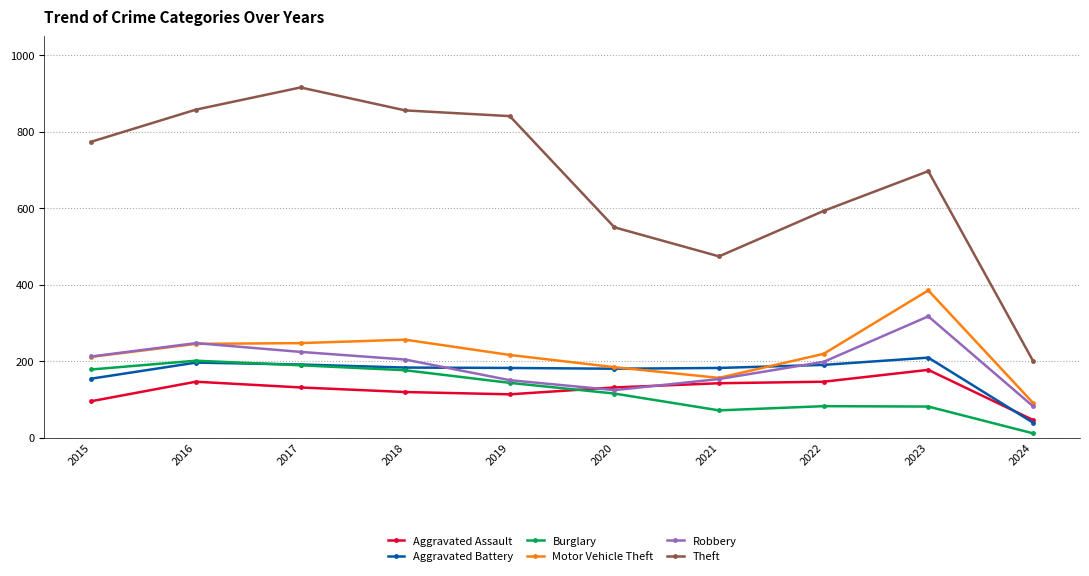

Does the chart display data point markers on the line(s)?

Yes